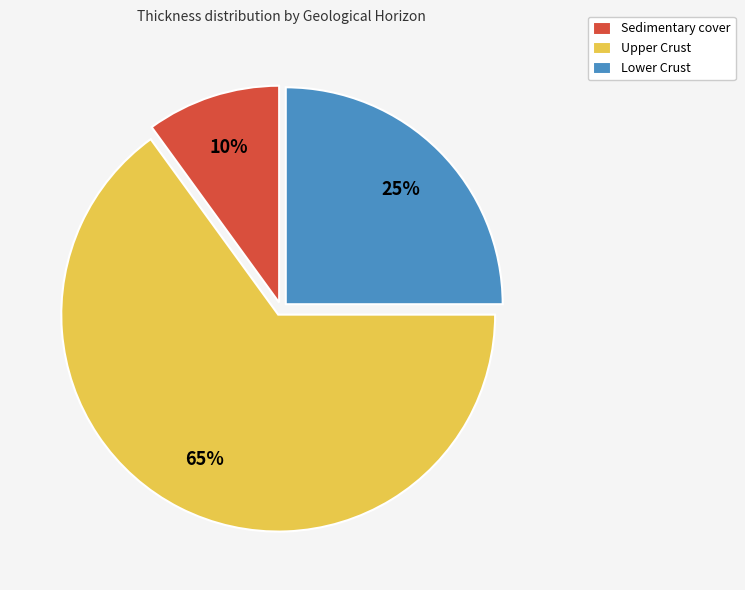

Count the number of slices in the pie.

3